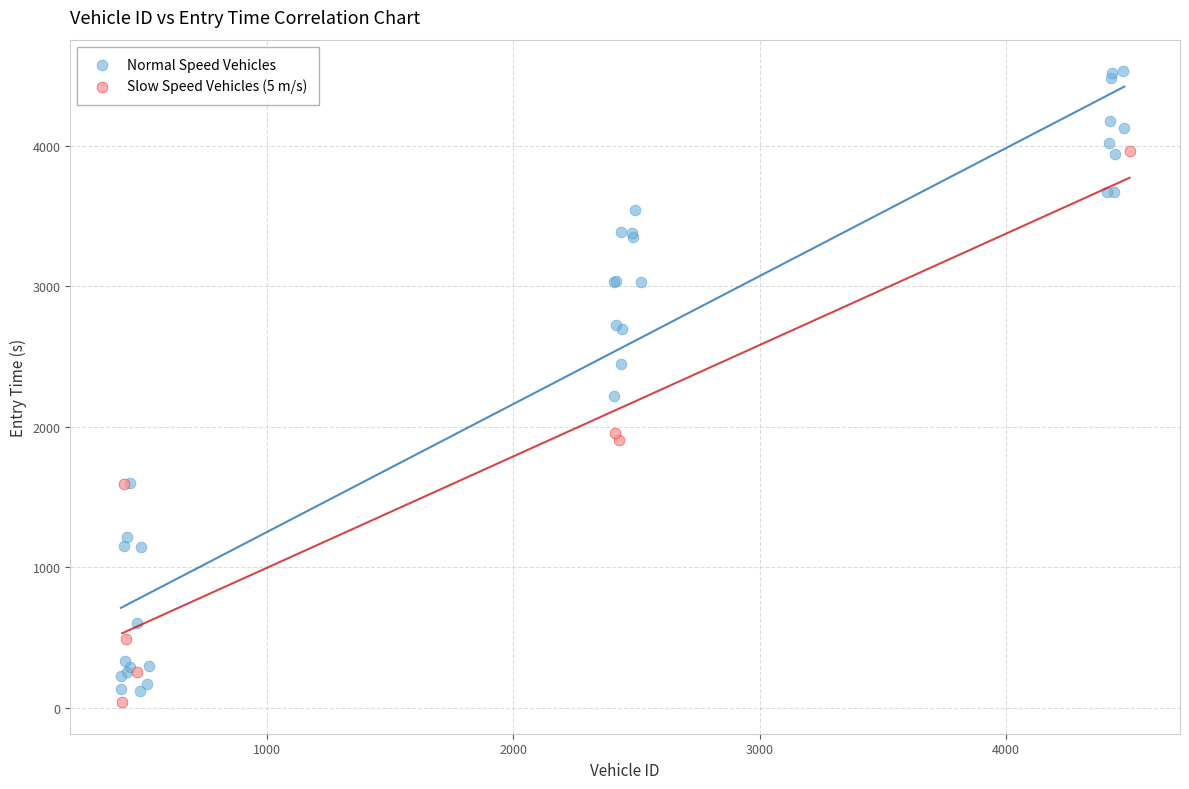

Which series contains the lowest Y value?

Slow Speed Vehicles (5 m/s)